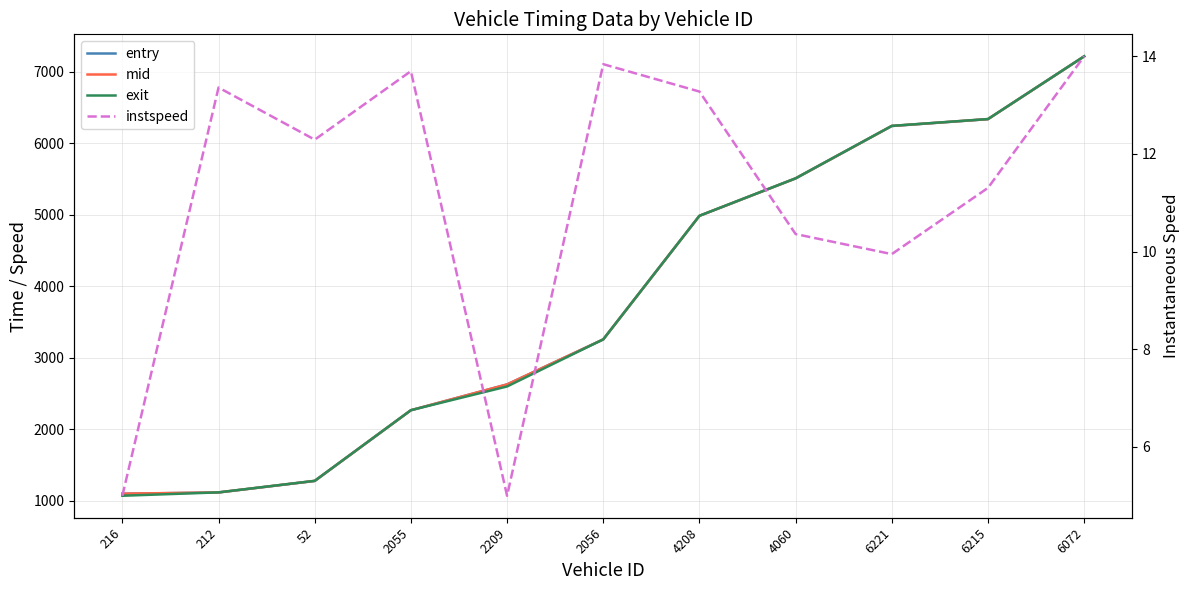

Is the value of instspeed at 52 greater than the value of mid at 216?

No